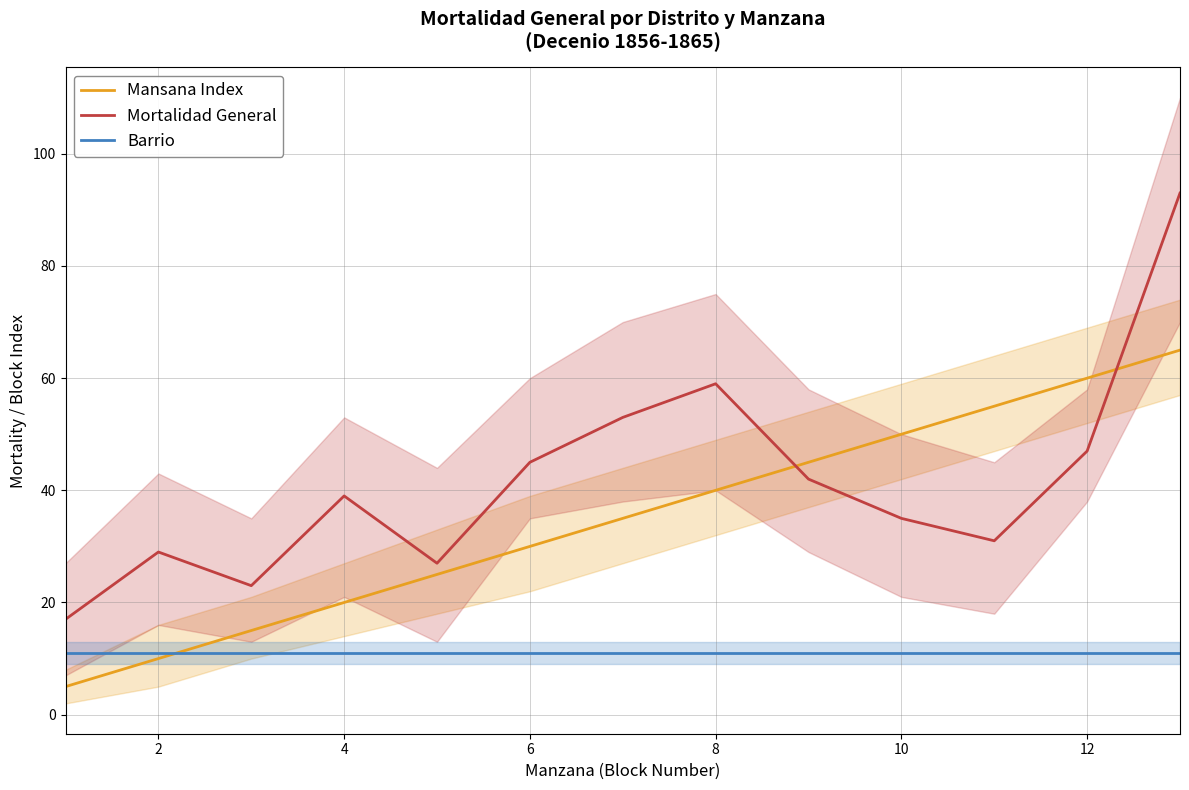

Rank the series by their maximum value, from highest to lowest.

Mortalidad General, Mansana Index, Barrio